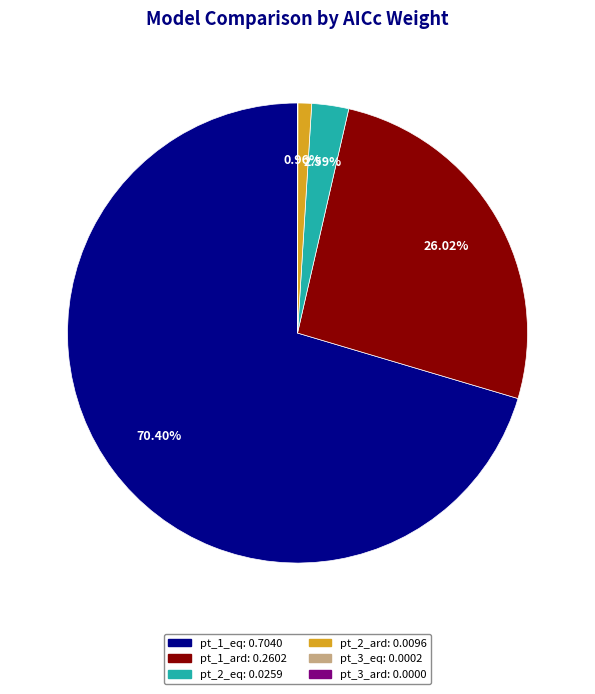

To the nearest percent, what portion does pt_2_eq represent?

3%